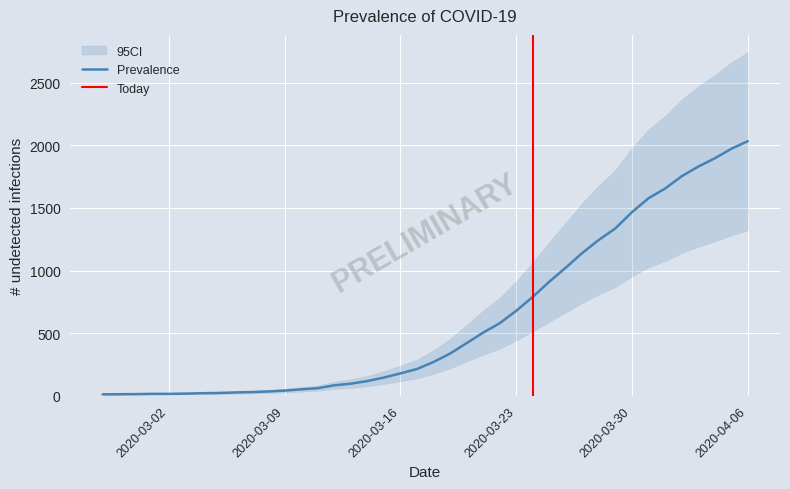

What is the highest value of the Prevalence series?

2032